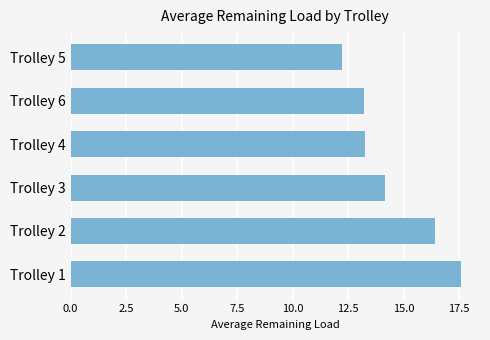

True or false: the data shows 13.2 at Trolley 6.

True